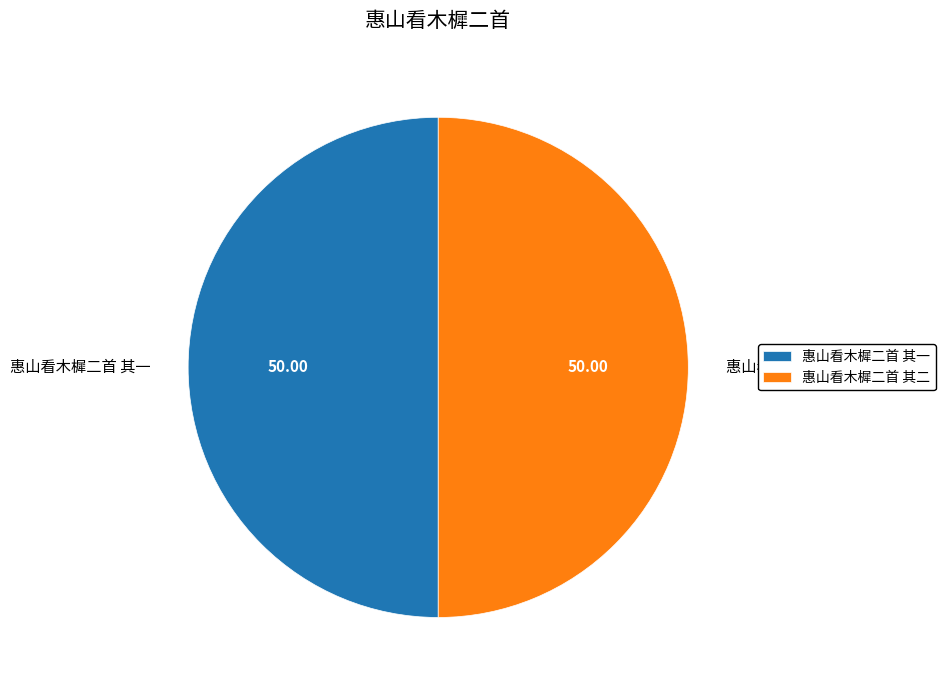

What is the ratio of the value at 惠山看木樨二首 其二 to the value at 惠山看木樨二首 其一?

1.0